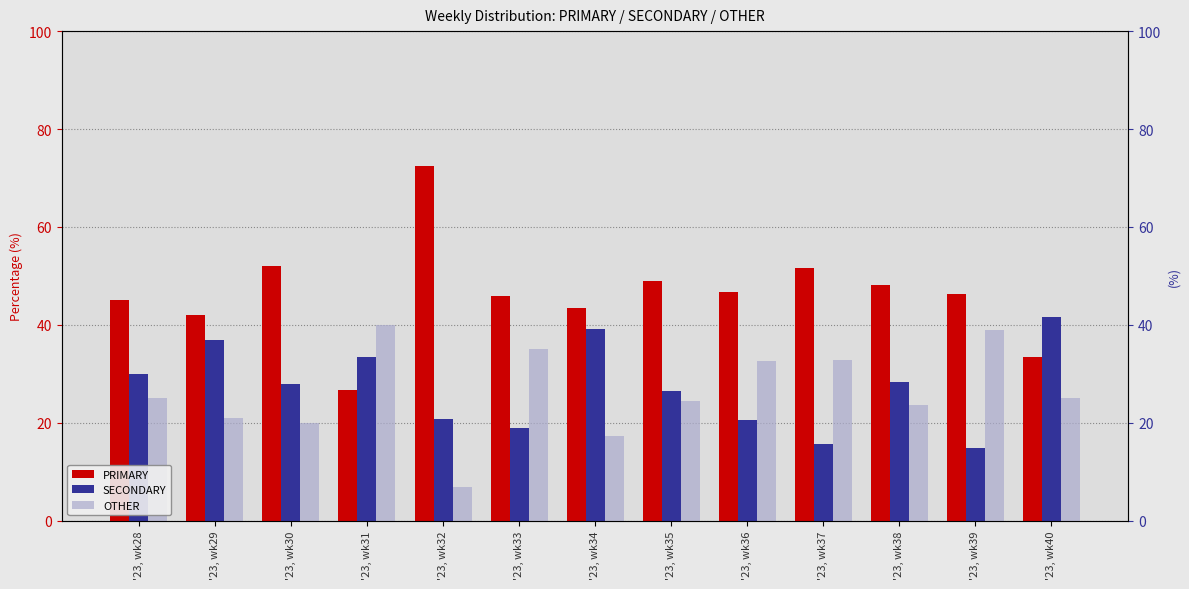

What value does the PRIMARY series have at '23, wk32?

72.4